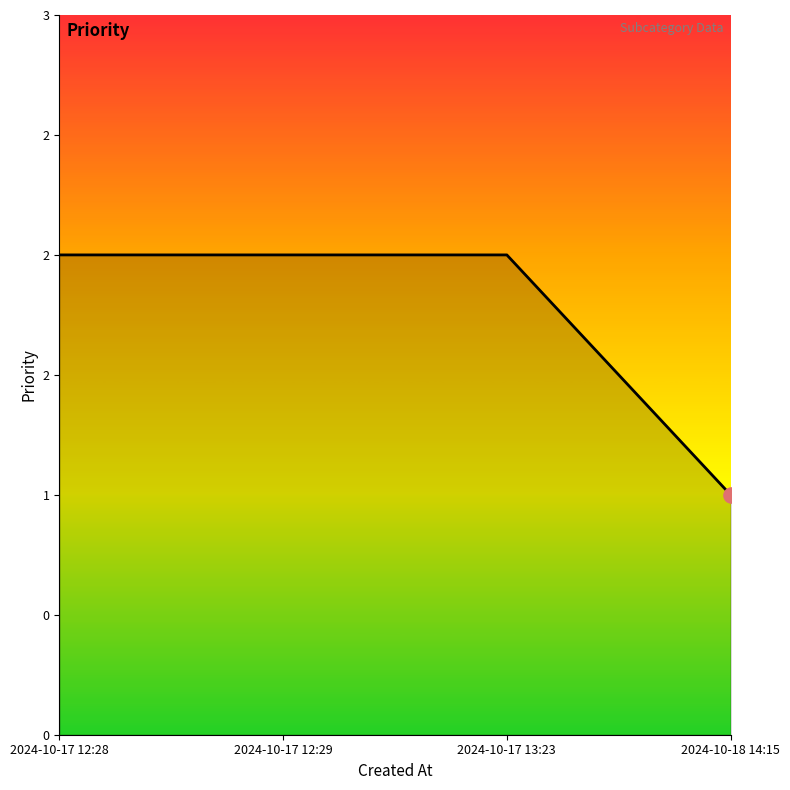

Approximately how many times larger is the value at 2024-10-18 14:15 compared to 2024-10-17 12:29?

0.5